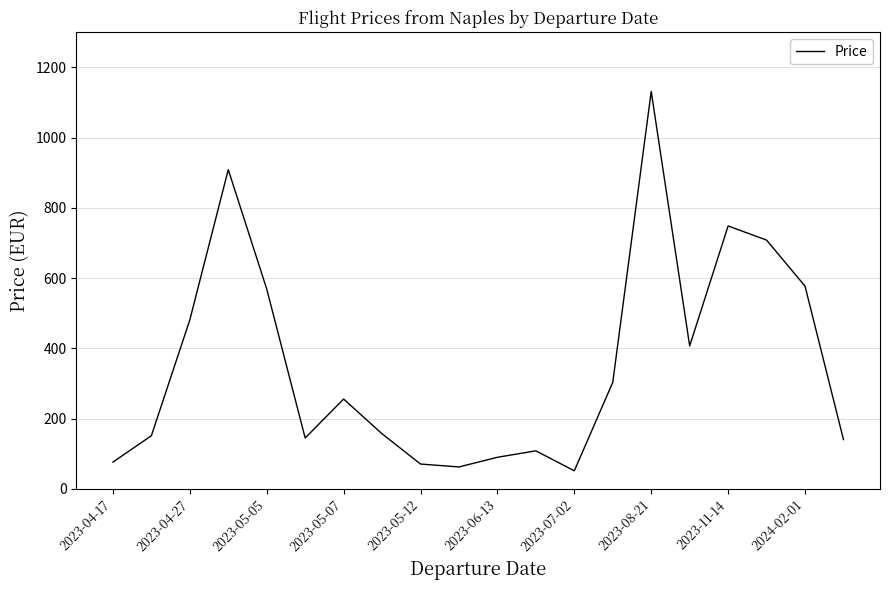

What is the smallest value displayed?

51.3